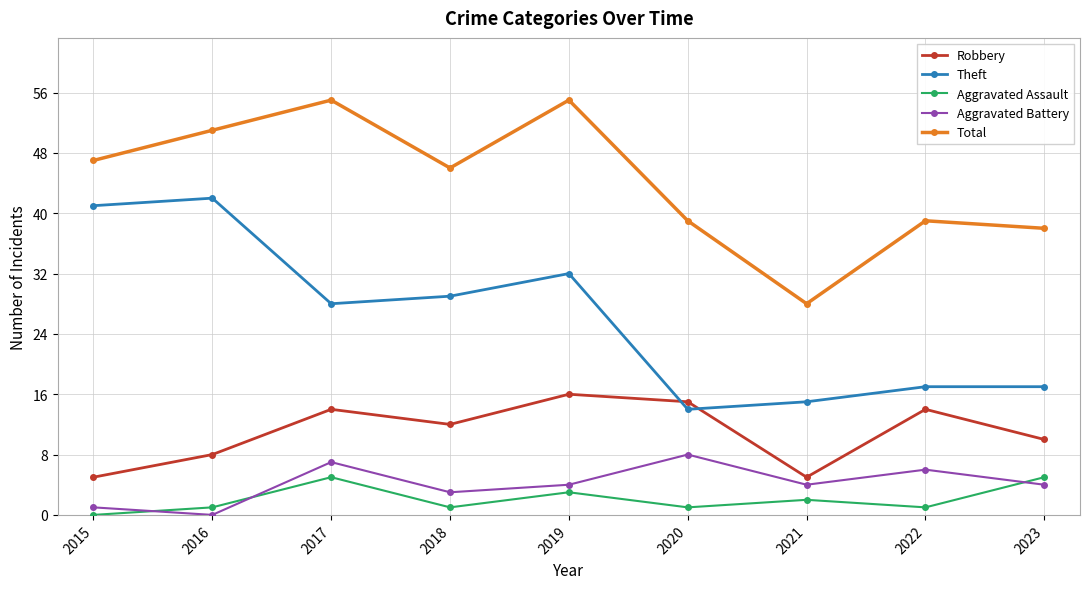

At 2018, list the series in order from smallest to largest.

Aggravated Assault, Aggravated Battery, Robbery, Theft, Total